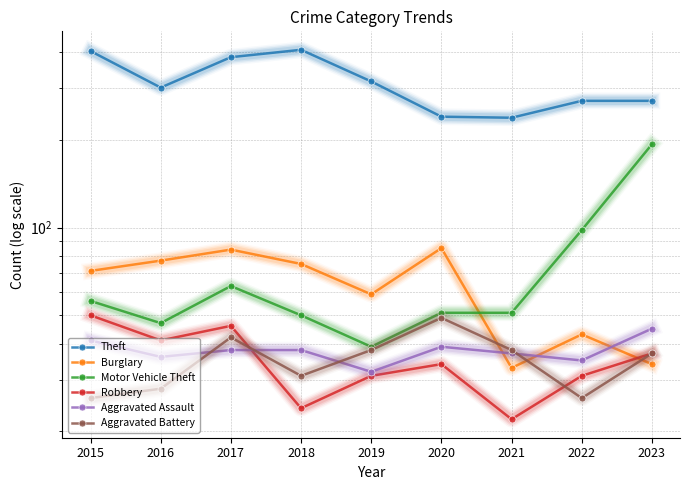

At how many categories does at least one series exceed 259?

7